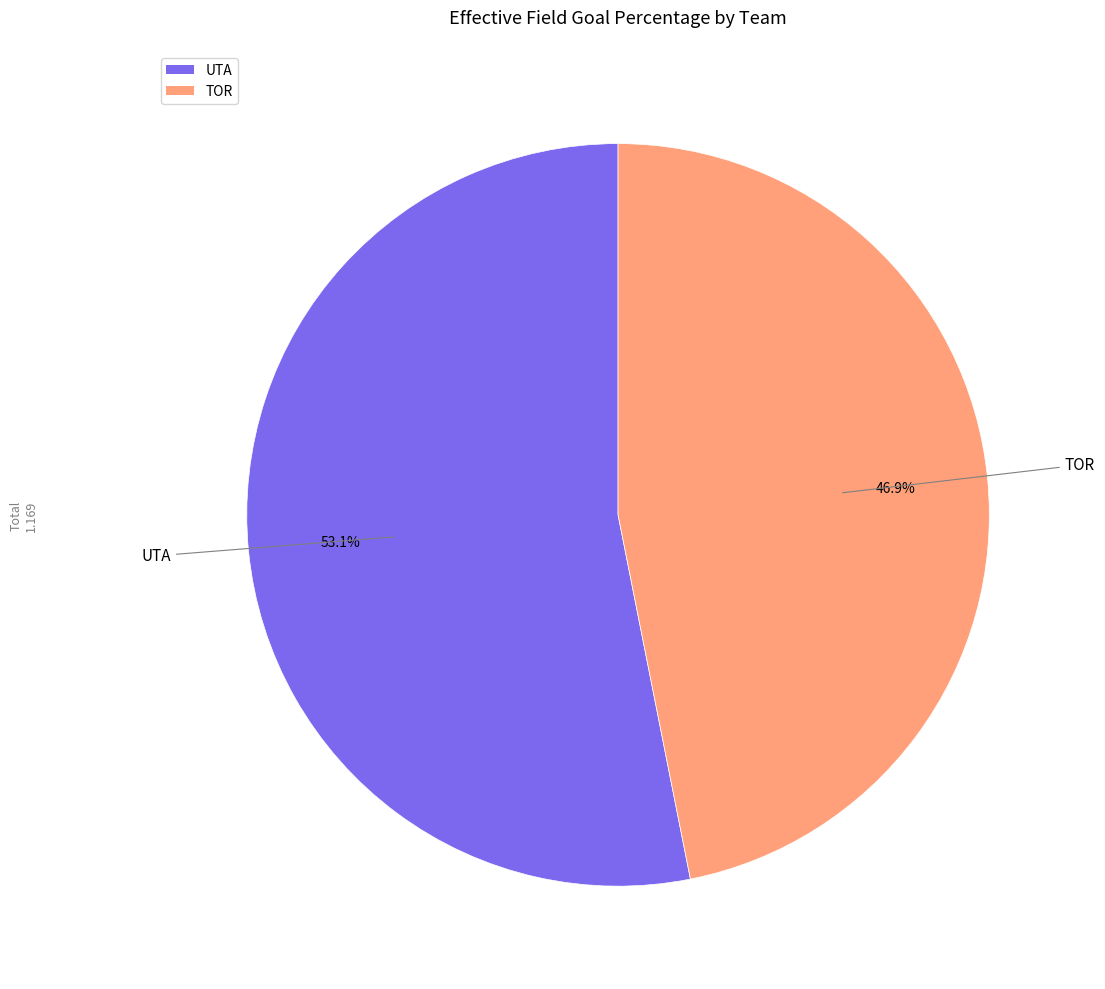

What percentage is NOT represented by UTA?

46.9%